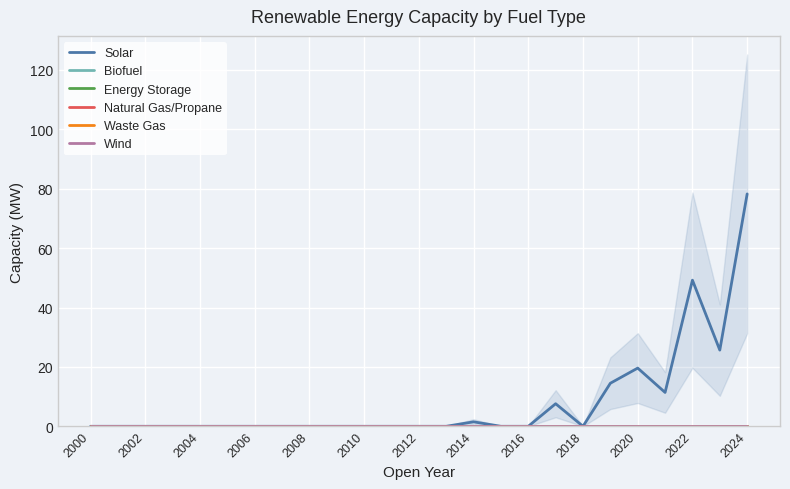

What is the total value across all series at 2022?

49.2